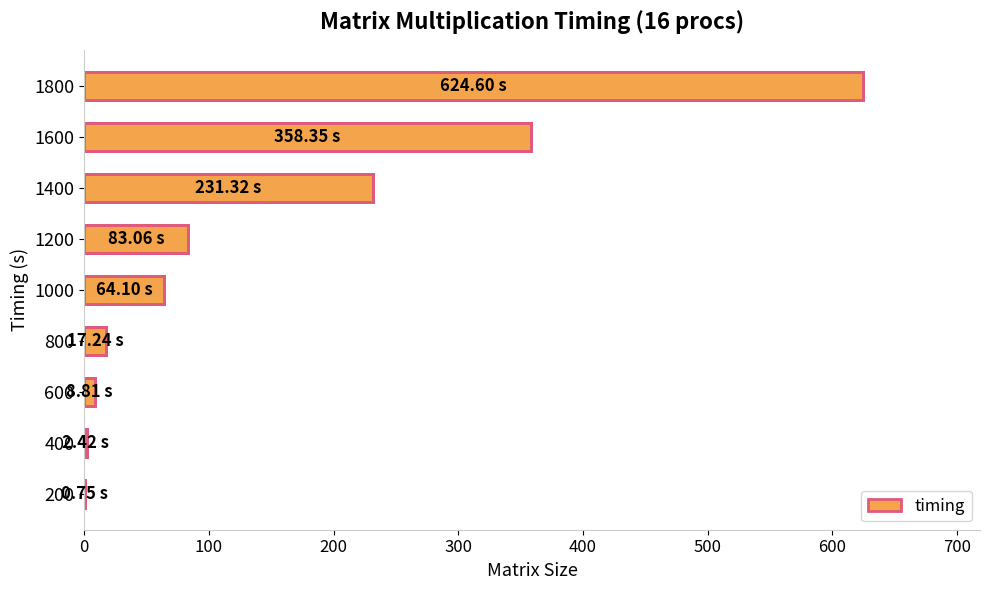

Approximately how many times larger is the value at 1800 compared to 1000?

9.7